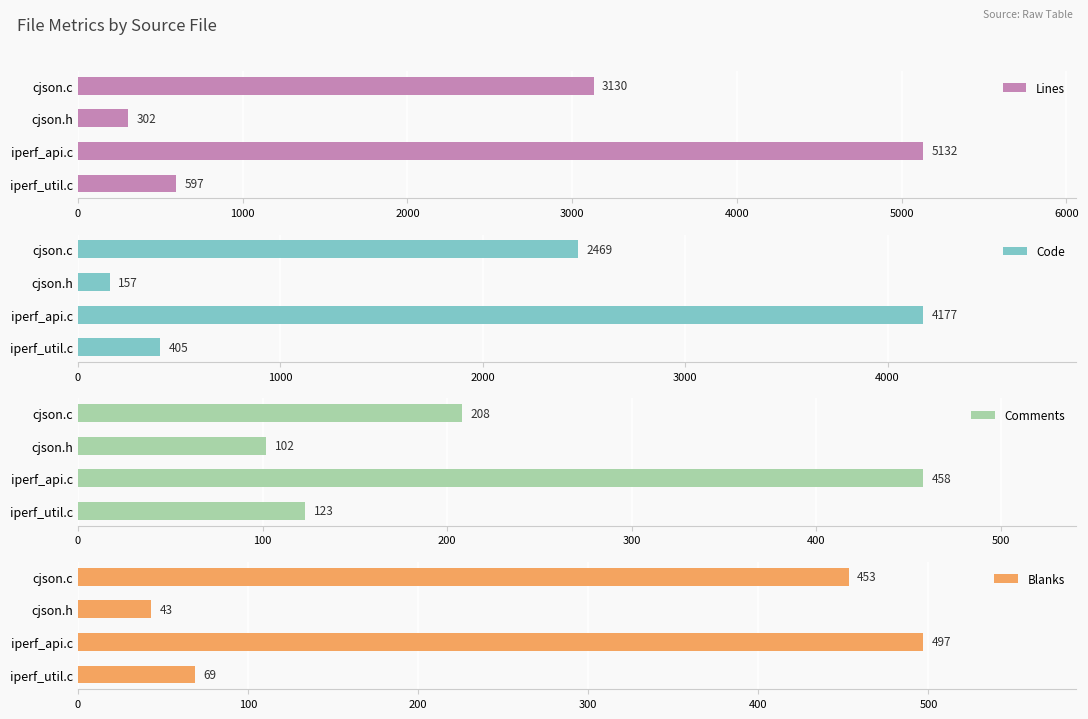

At how many categories does at least one series exceed 1458?

2